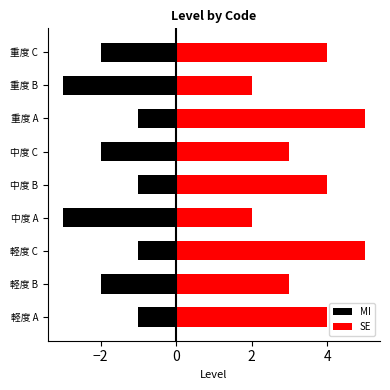

Rank the series by their average value, from lowest to highest.

MI, SE